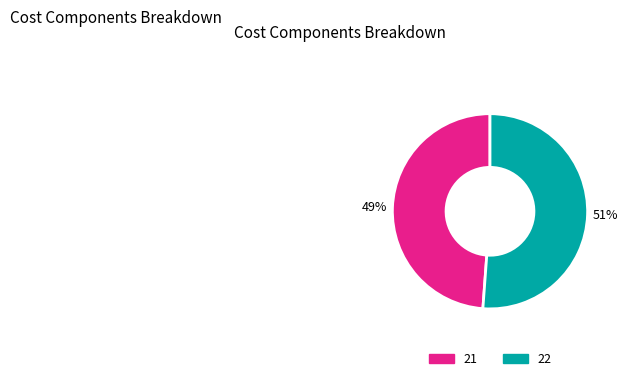

Combined, do 21 and 22 account for over 50%?

Yes